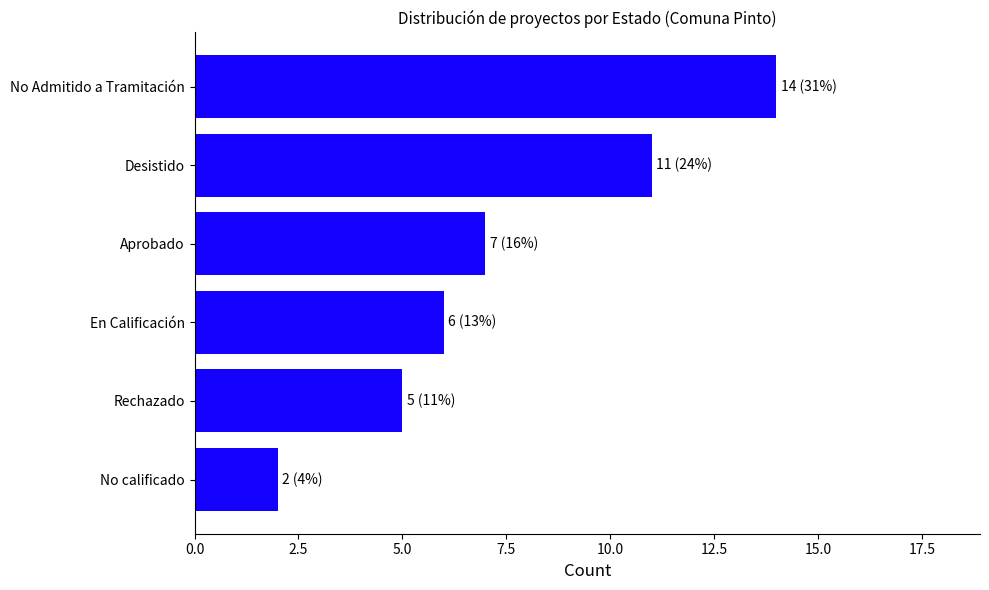

List the labels in order of value, largest first.

No Admitido a Tramitación, Desistido, Aprobado, En Calificación, Rechazado, No calificado